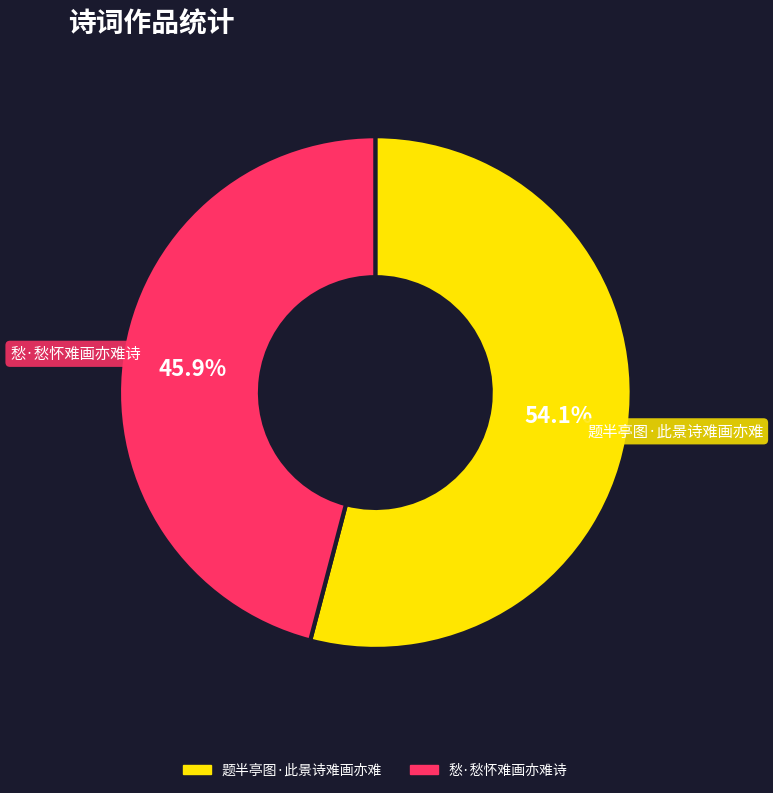

What is the ratio of the value at 题半亭图·此景诗难画亦难 to the value at 愁·愁怀难画亦难诗?

1.2